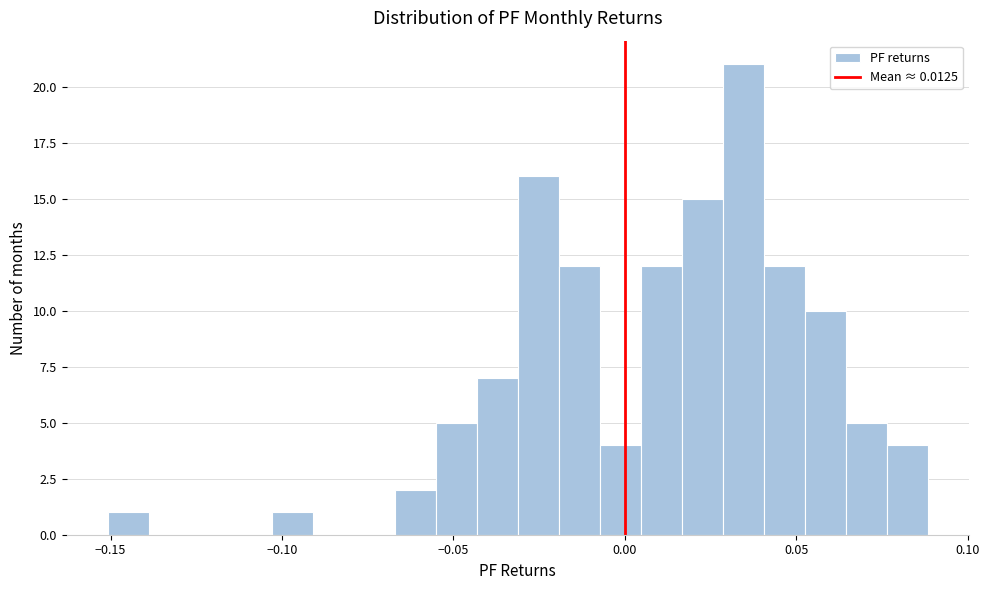

Read against the x-axis, roughly where is the centre of the tallest bar?

0.035